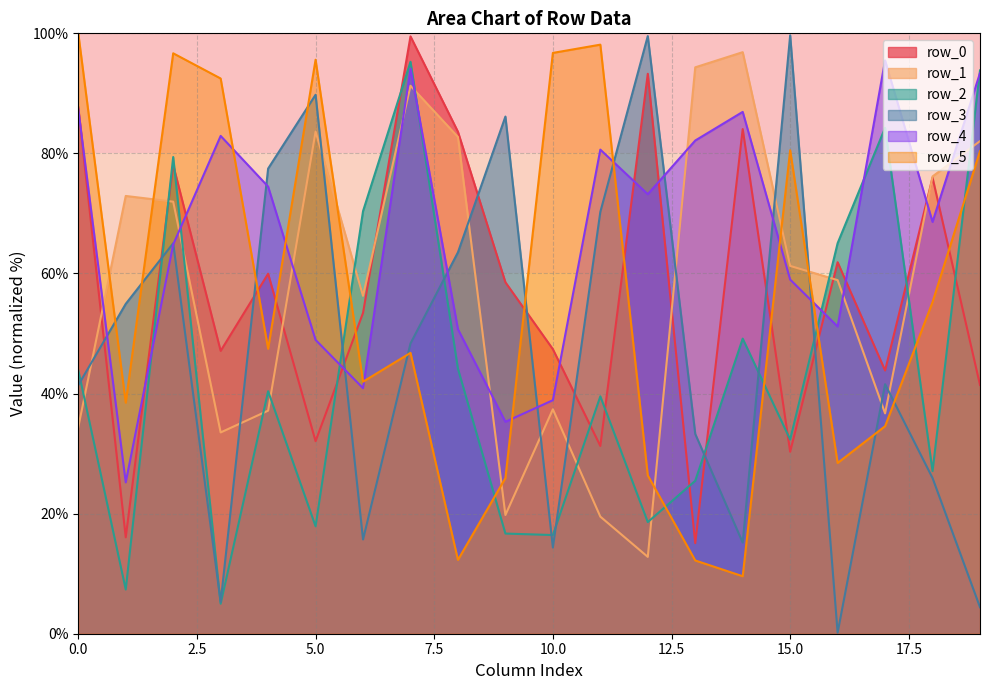

Between 2 and 17, which is larger?

2